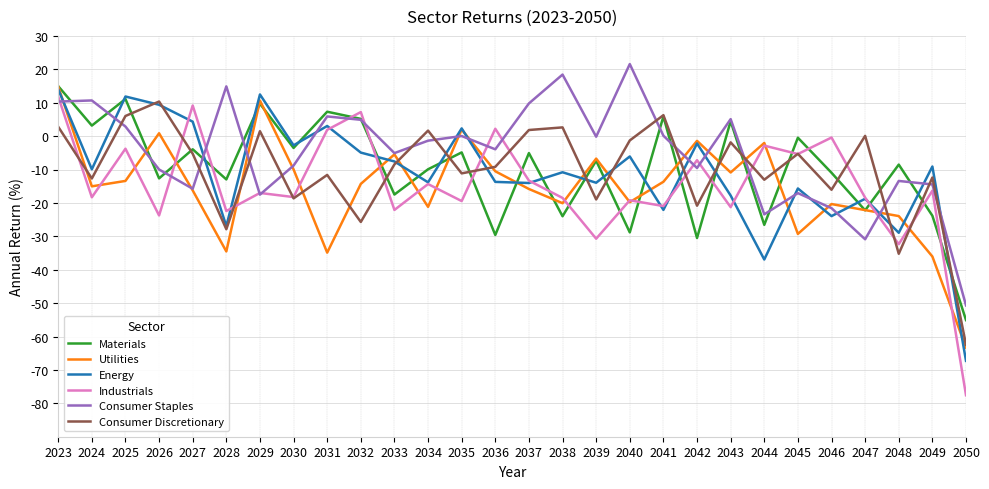

In Consumer Discretionary, how many points are lower than both neighbors (excluding endpoints)?

10